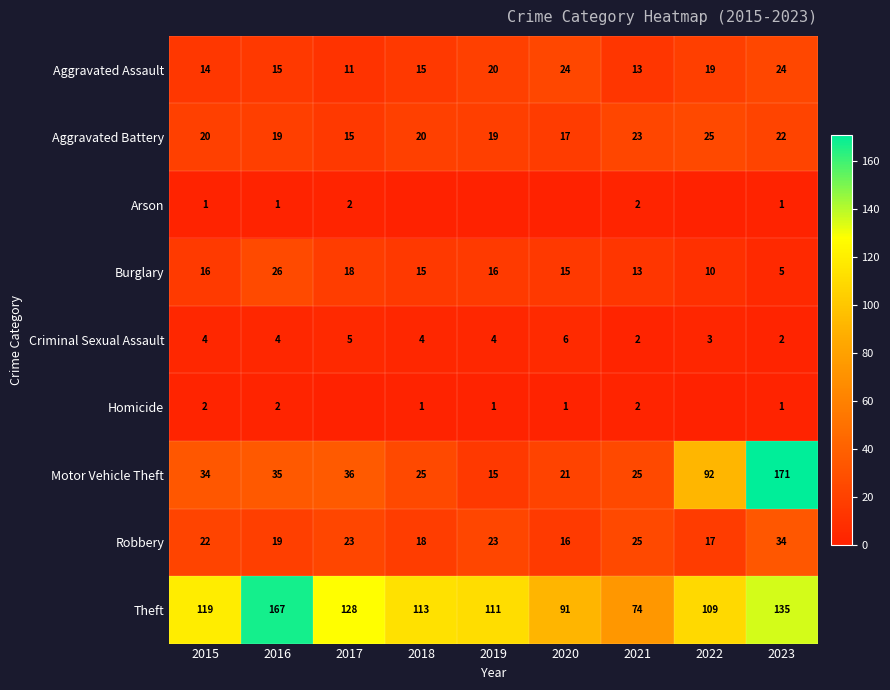

Between 2016 and 2023, which series saw the biggest shift?

Motor Vehicle Theft